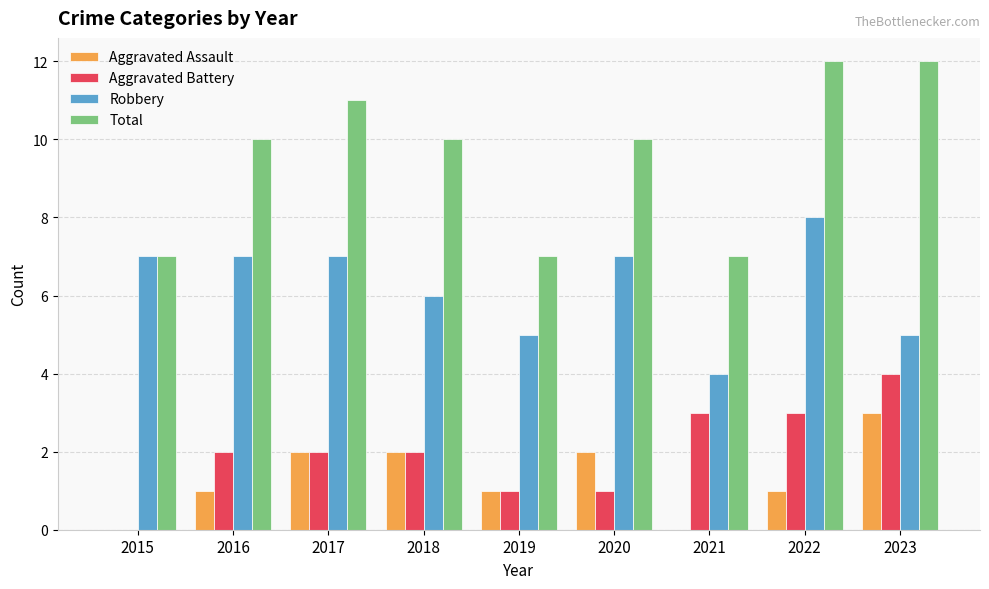

What is the total value across all series at 2018?

20